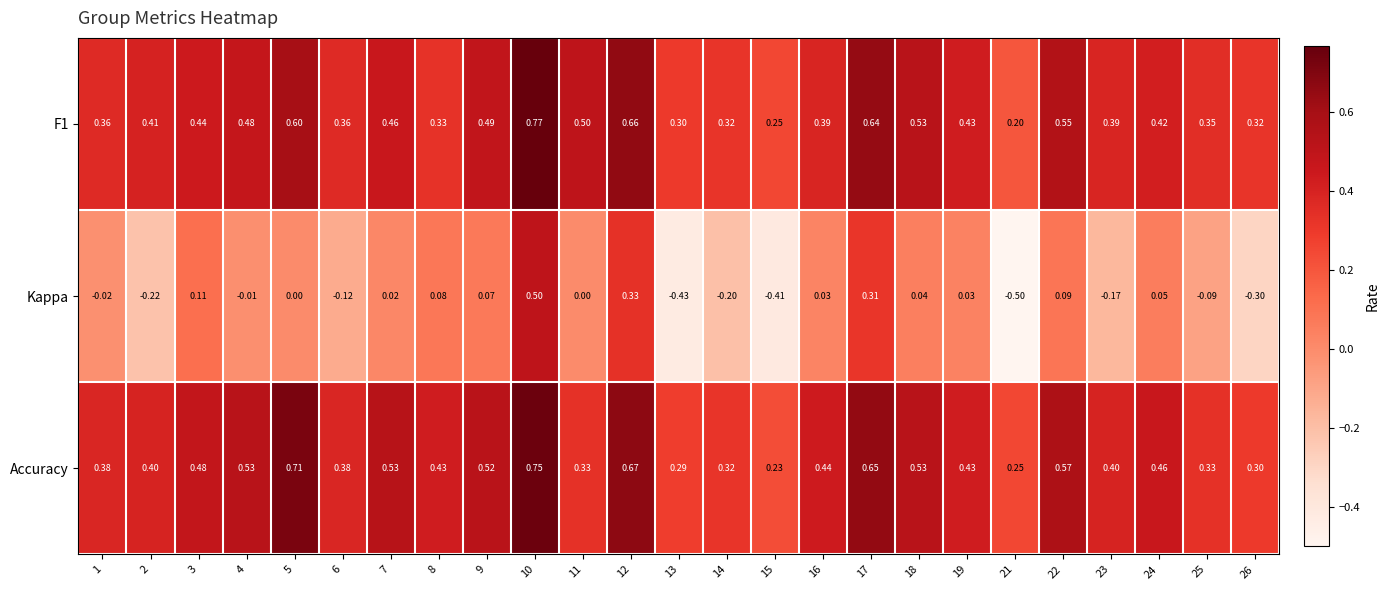

Between 15 and 16, which series saw the biggest shift?

Kappa